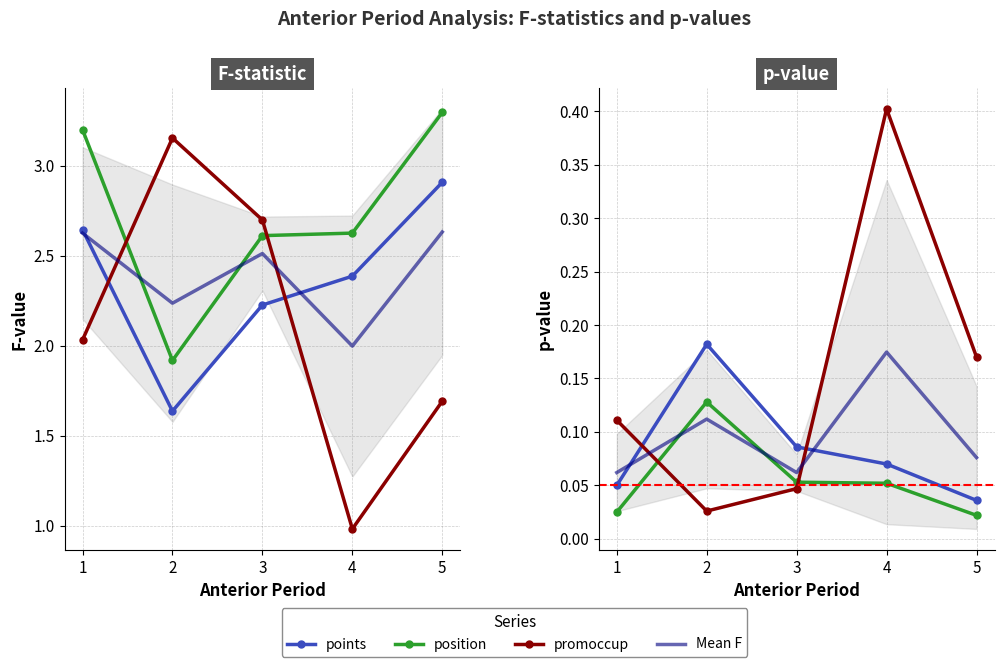

Which series has the largest range (max minus min)?

Mean F